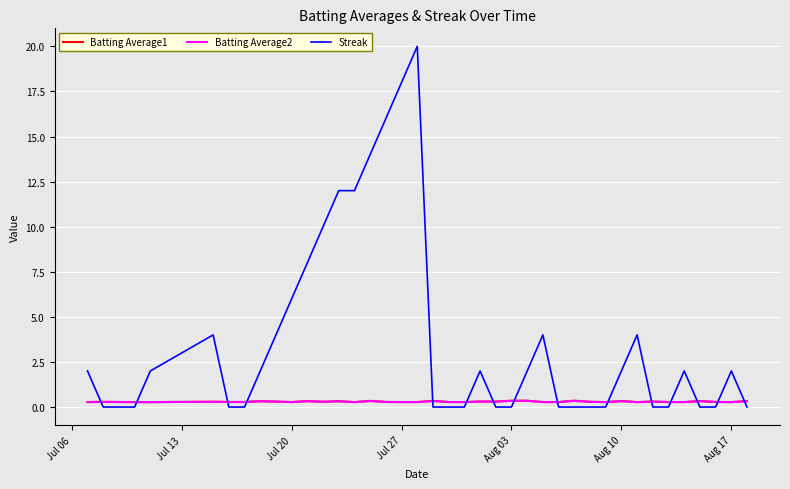

Which series has the largest range (max minus min)?

Streak